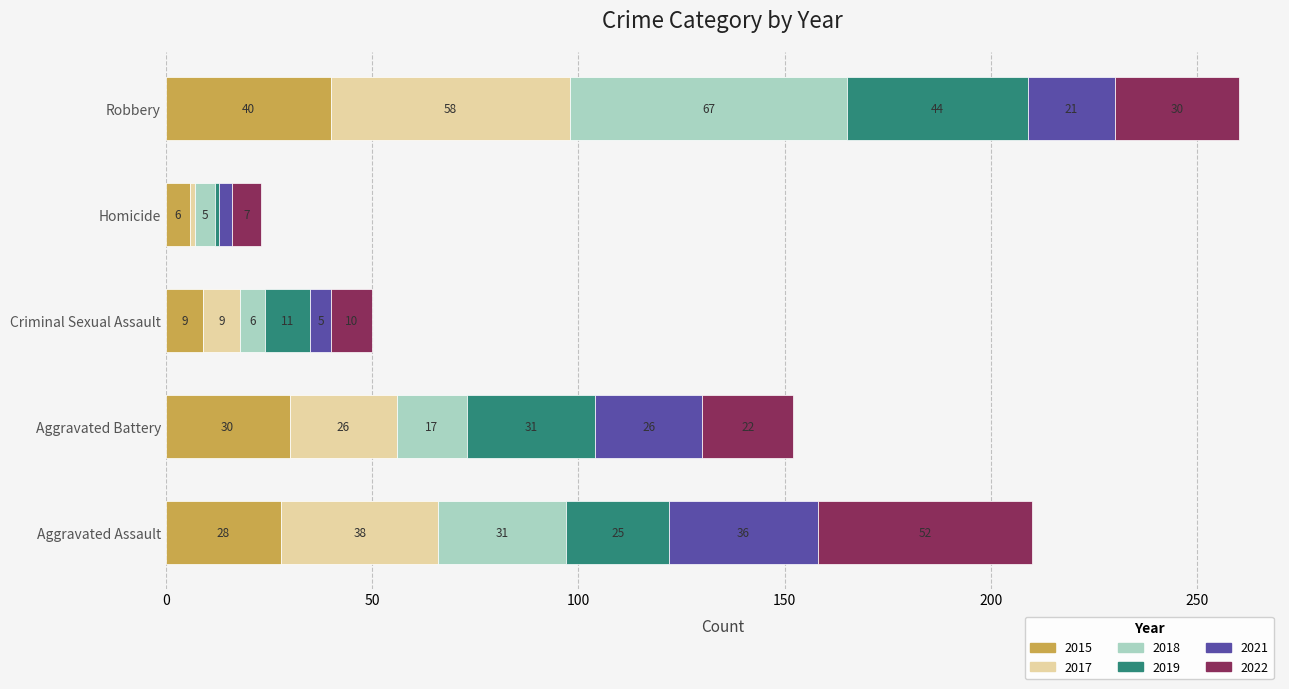

At which category is the sum across all series the highest?

Robbery